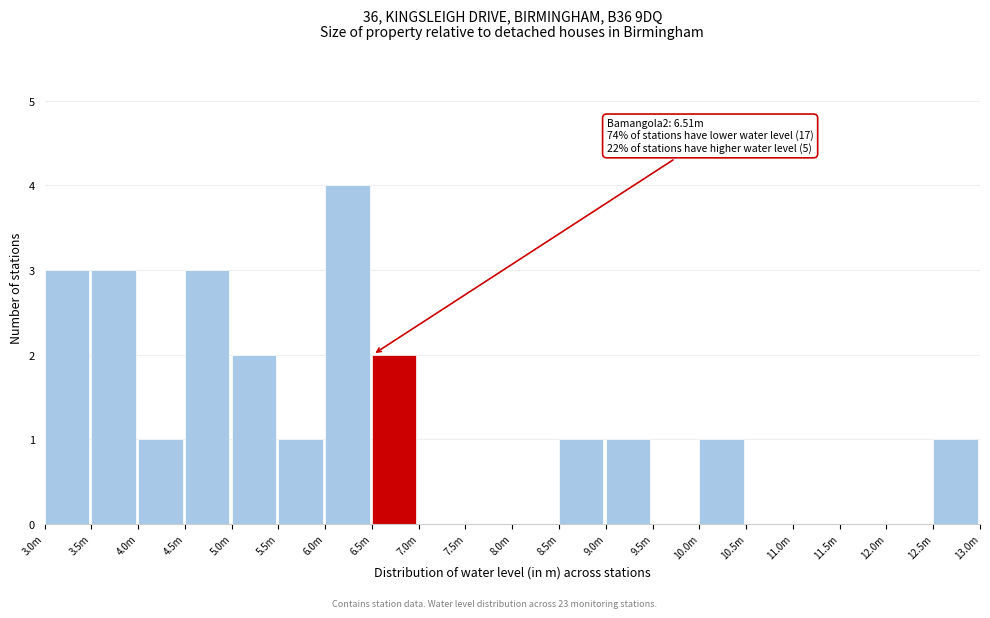

Reading right to left, list all the values displayed in this chart.

12.5m=1	12.0m=0	11.5m=0	11.0m=0	10.5m=0	10.0m=1	9.5m=0	9.0m=1	8.5m=1	8.0m=0	7.5m=0	7.0m=0	6.5m=2	6.0m=4	5.5m=1	5.0m=2	4.5m=3	4.0m=1	3.5m=3	3.0m=3